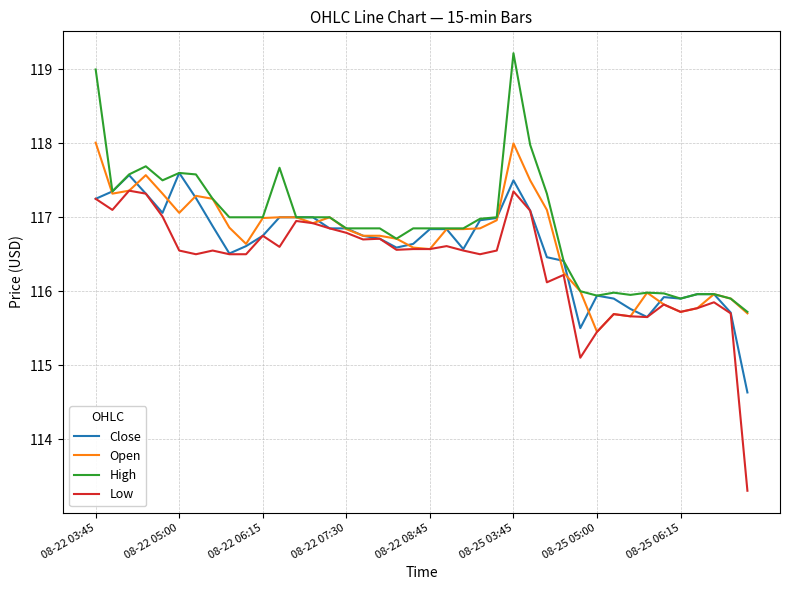

How many distinct data groups are displayed?

4